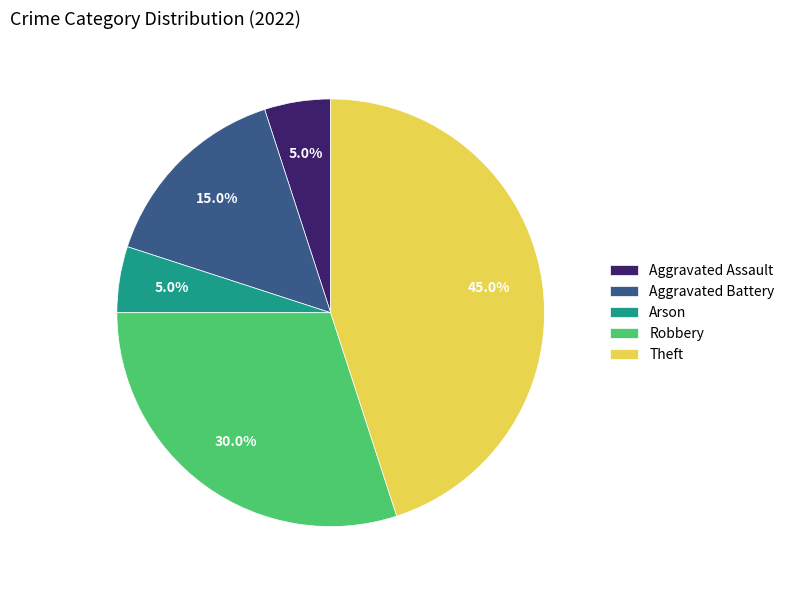

Which has a higher value, Robbery or Theft?

Theft